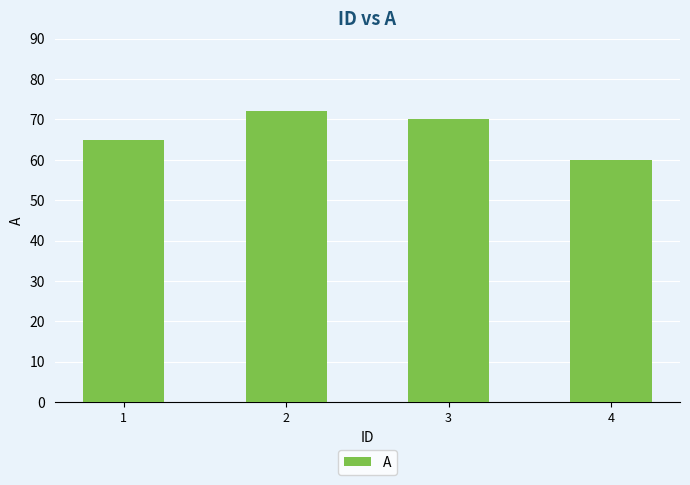

What is the value of the 2nd bar from the left?

72